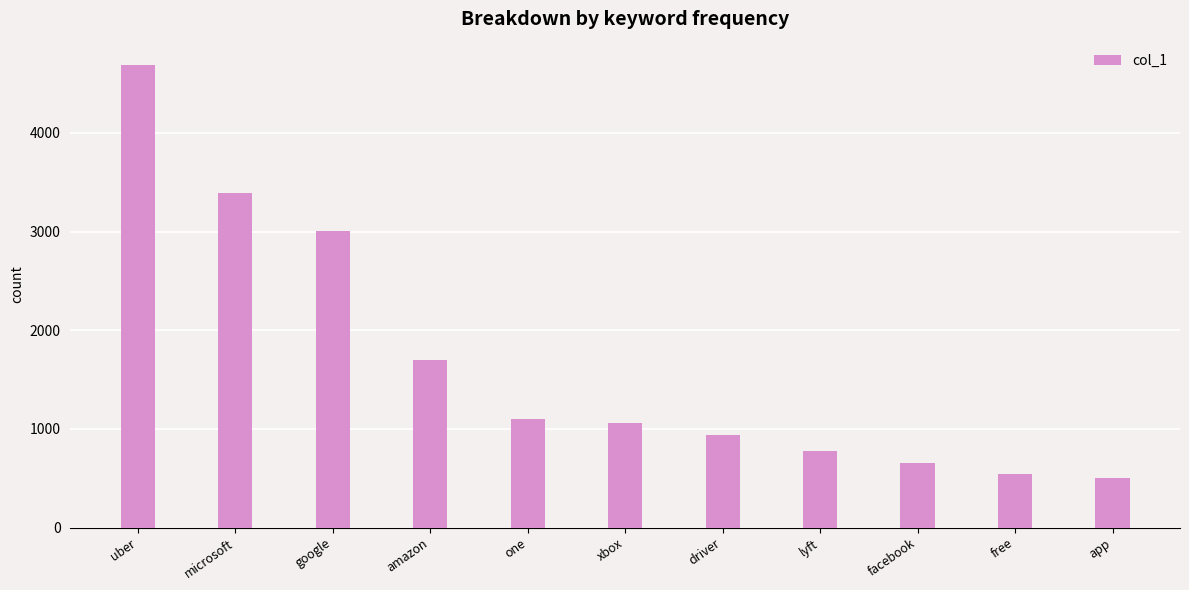

Reading left to right, what are all the values shown in this chart?

uber=4690	microsoft=3395	google=3001	amazon=1694	one=1101	xbox=1057	driver=939	lyft=774	facebook=649	free=540	app=506